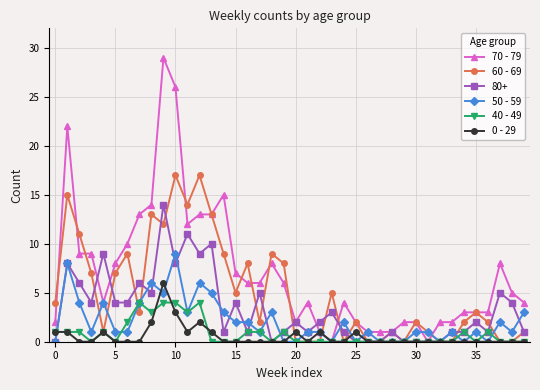

Which series has the widest spread of values?

70 - 79